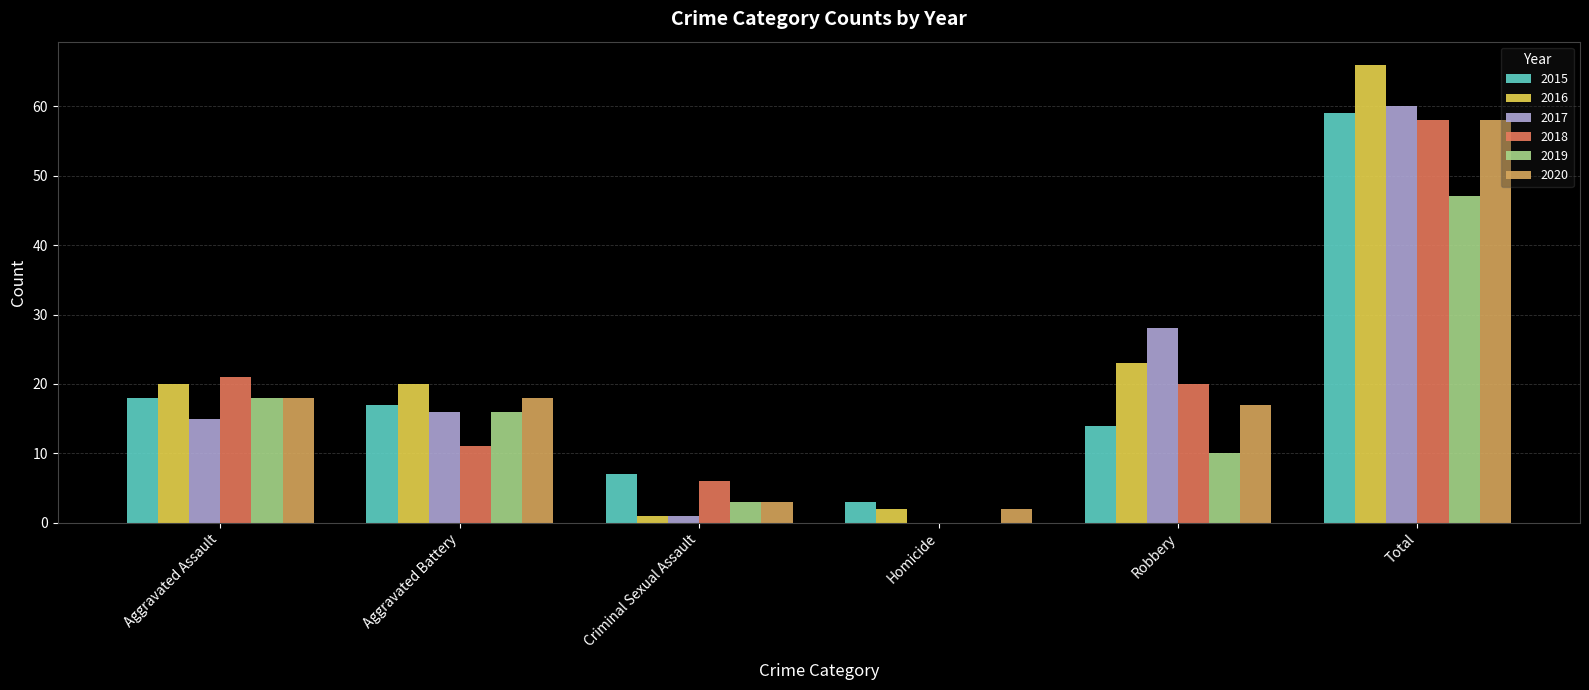

At which label is 2017 closest to 30?

Robbery